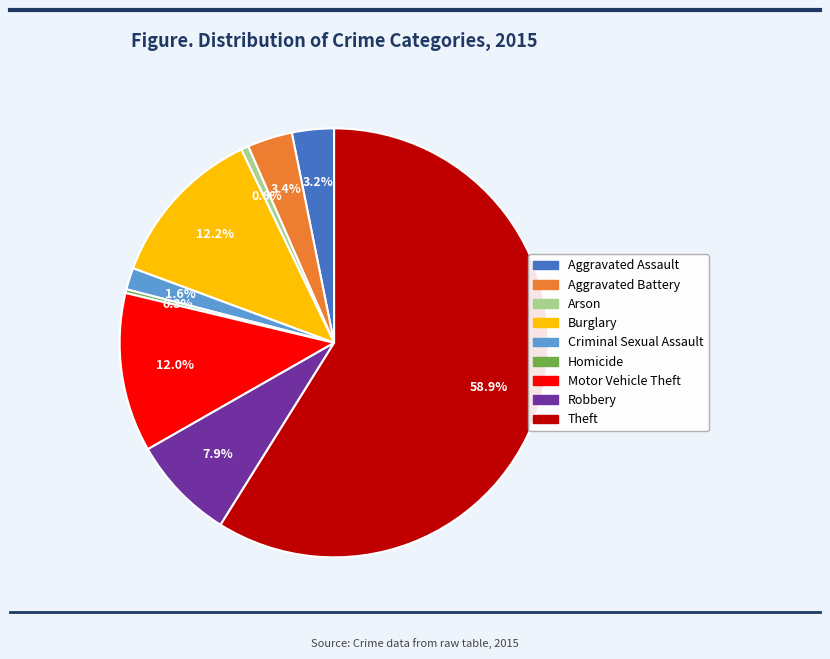

Is Theft the majority of the pie?

Yes